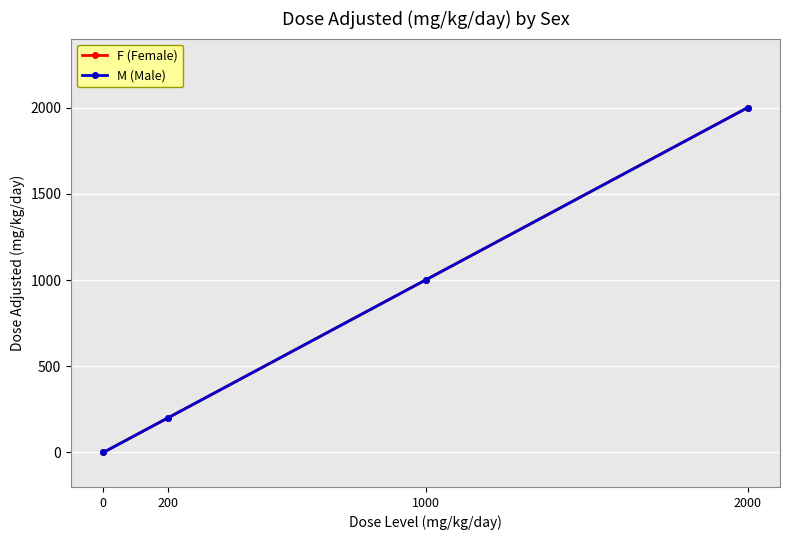

Is the value of F (Female) at 1000 greater than the value of M (Male) at 2000?

No